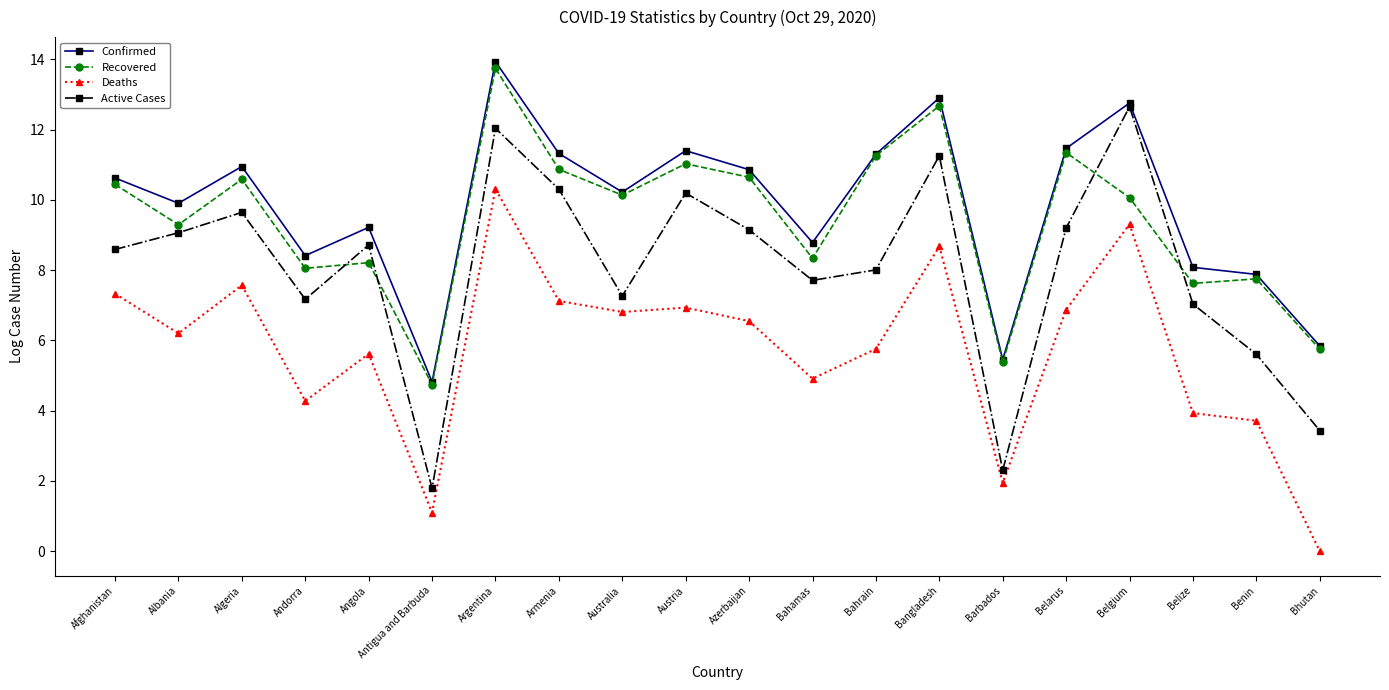

What is the sum of the Deaths values at Antigua and Barbuda and Angola?

6.7